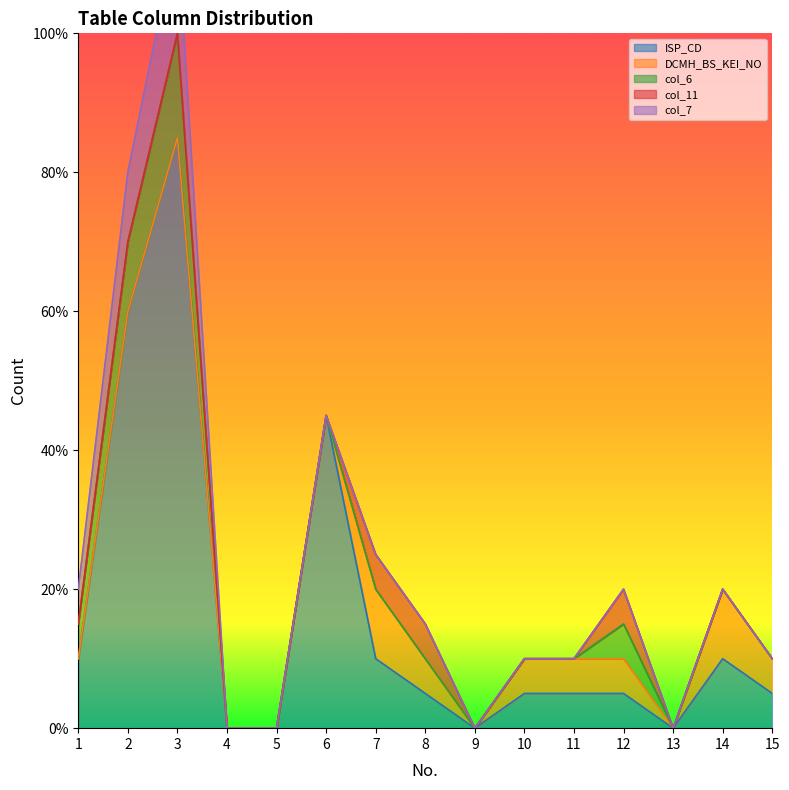

How many values in the ISP_CD series are below 1?

4